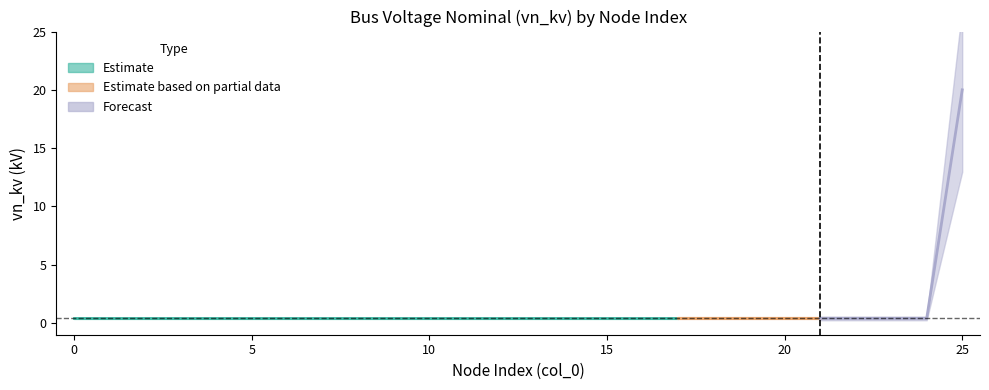

Reading right to left, transcribe all the data shown in this chart.

25=20.0	24=0.4	23=0.4	22=0.4	21=0.4	20=0.4	19=0.4	18=0.4	17=0.4	16=0.4	15=0.4	14=0.4	13=0.4	12=0.4	11=0.4	10=0.4	9=0.4	8=0.4	7=0.4	6=0.4	5=0.4	4=0.4	3=0.4	2=0.4	1=0.4	0=0.4